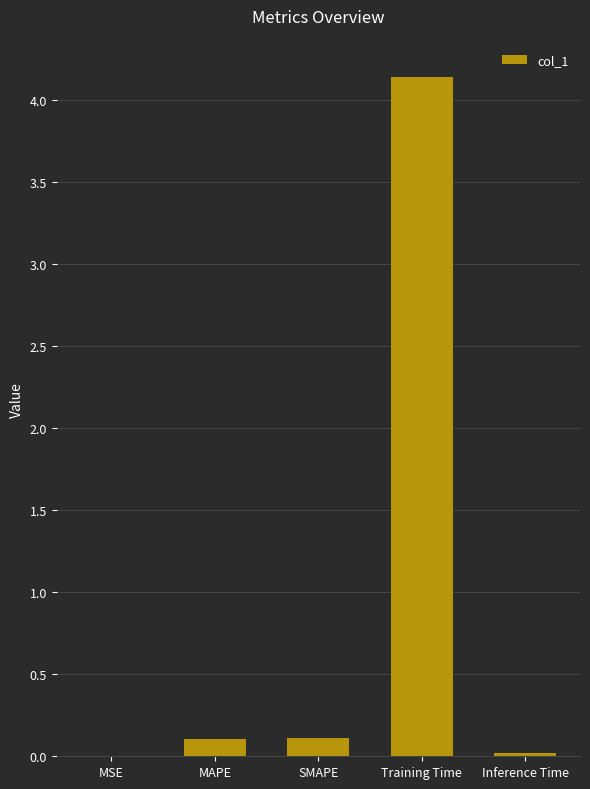

What is the maximum value shown in the chart?

4.1